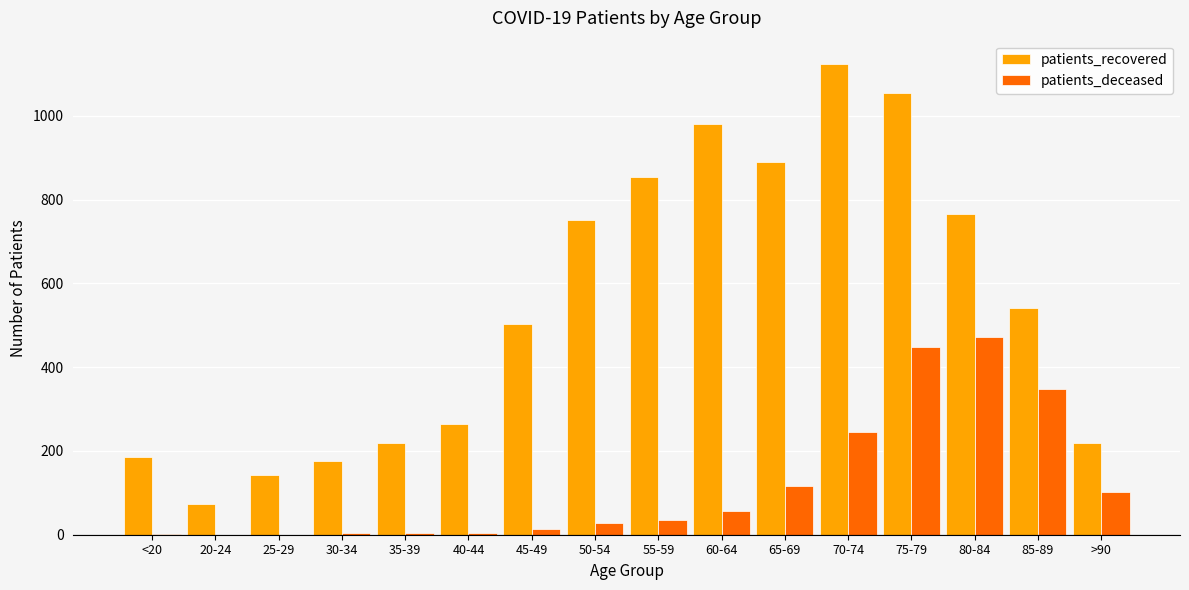

Where is patients_recovered nearest to the value 598?

85-89